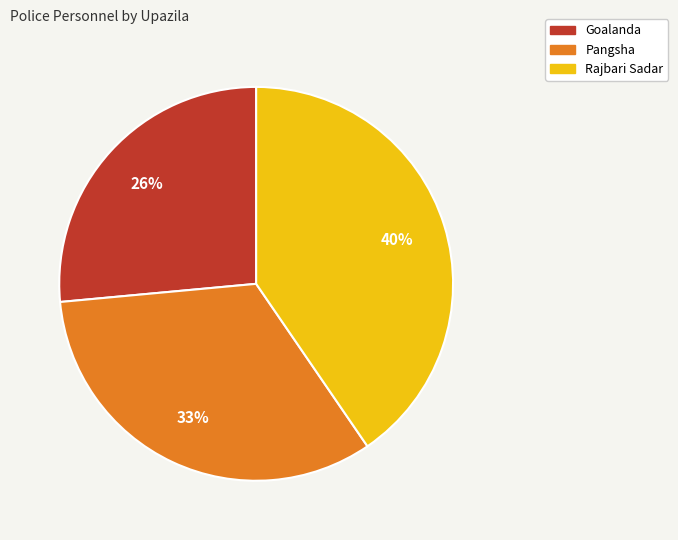

To the nearest percent, what is the difference between the Goalanda and Pangsha slice percentages?

7%